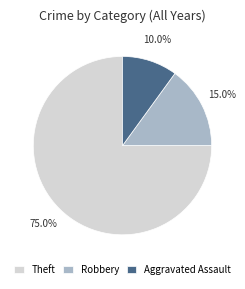

Which slice represents more than half of the pie?

Theft